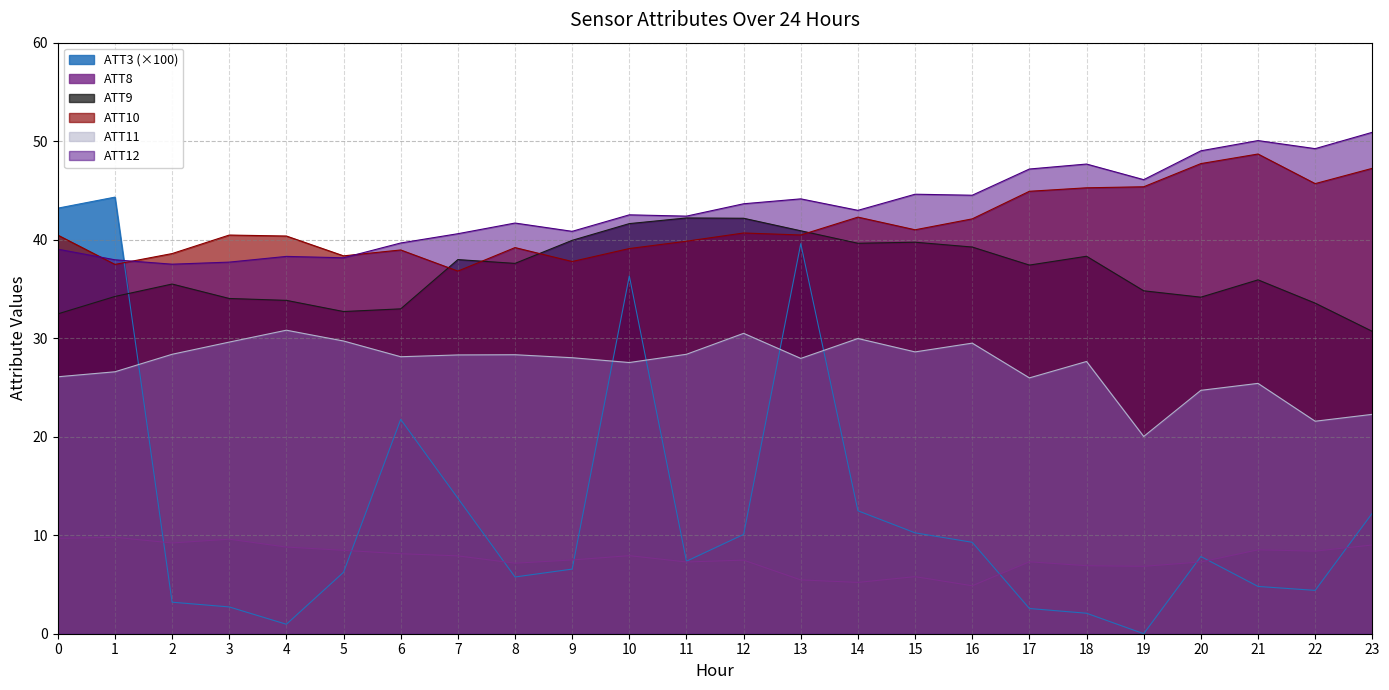

True or false: ATT10 has a value of 82.1 at 20.

False